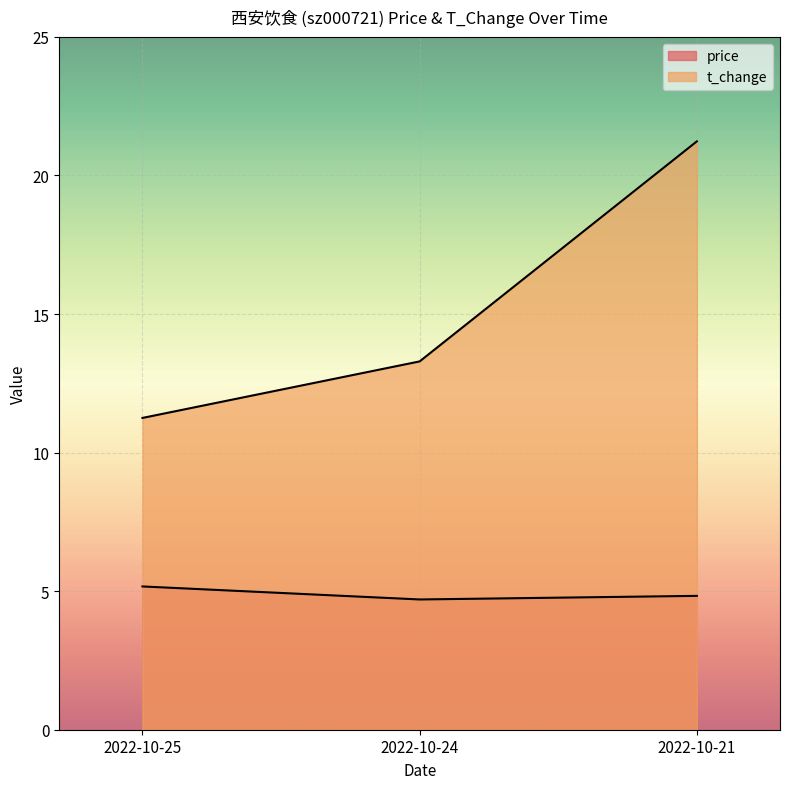

Which series has the largest total across all categories?

t_change